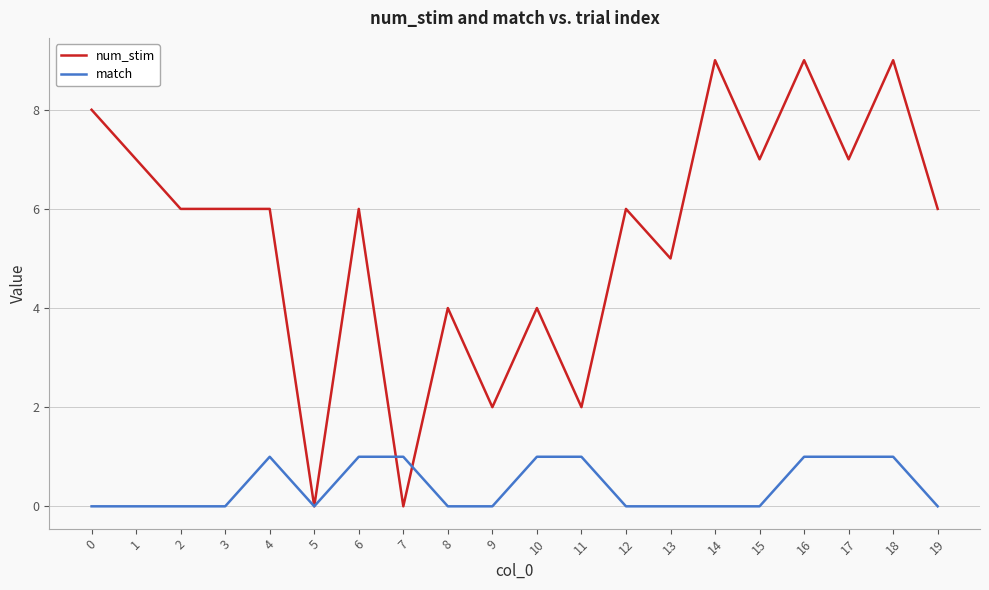

Which series has the largest total across all categories?

num_stim